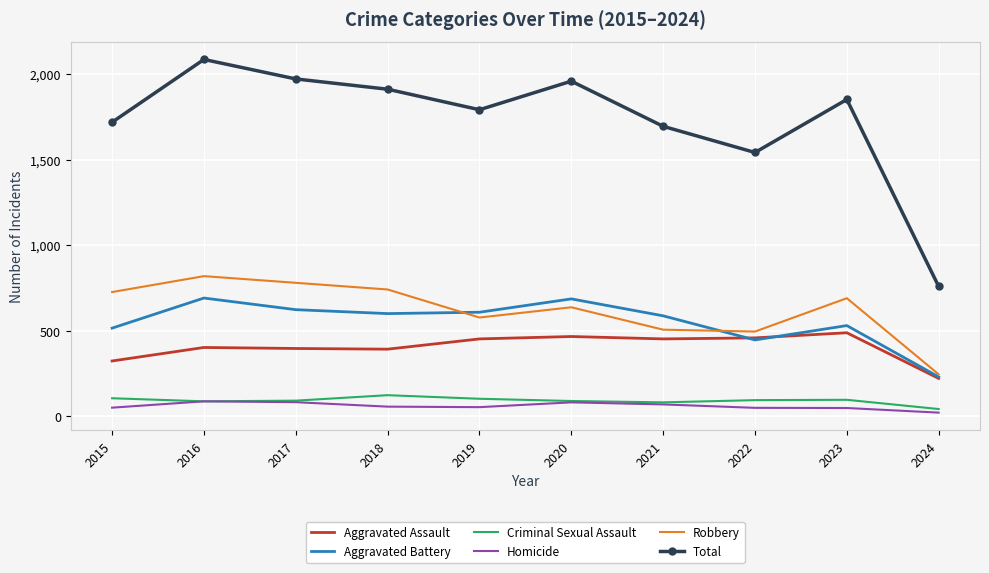

What is the maximum value for Aggravated Battery?

691